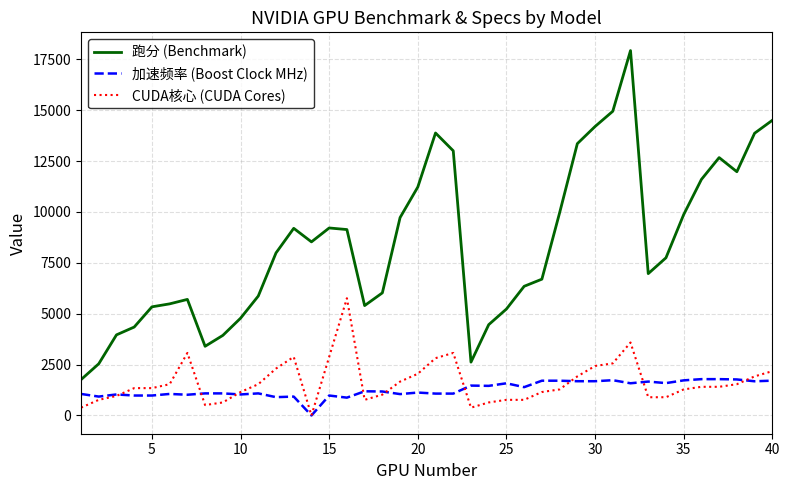

True or false: 加速频率 (Boost Clock MHz) and 跑分 (Benchmark) intersect in this chart.

False